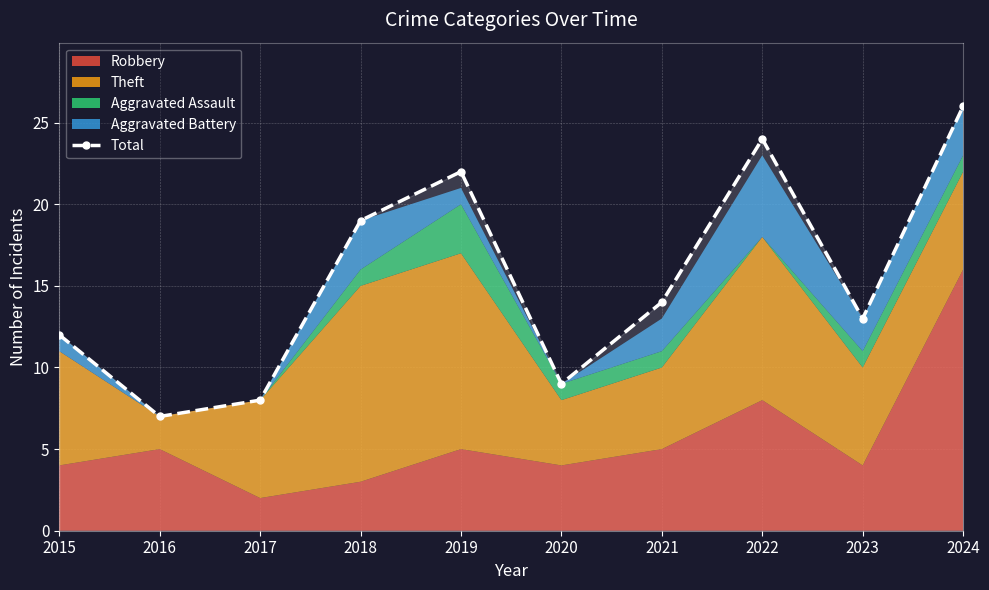

How many data points does each series have?

10